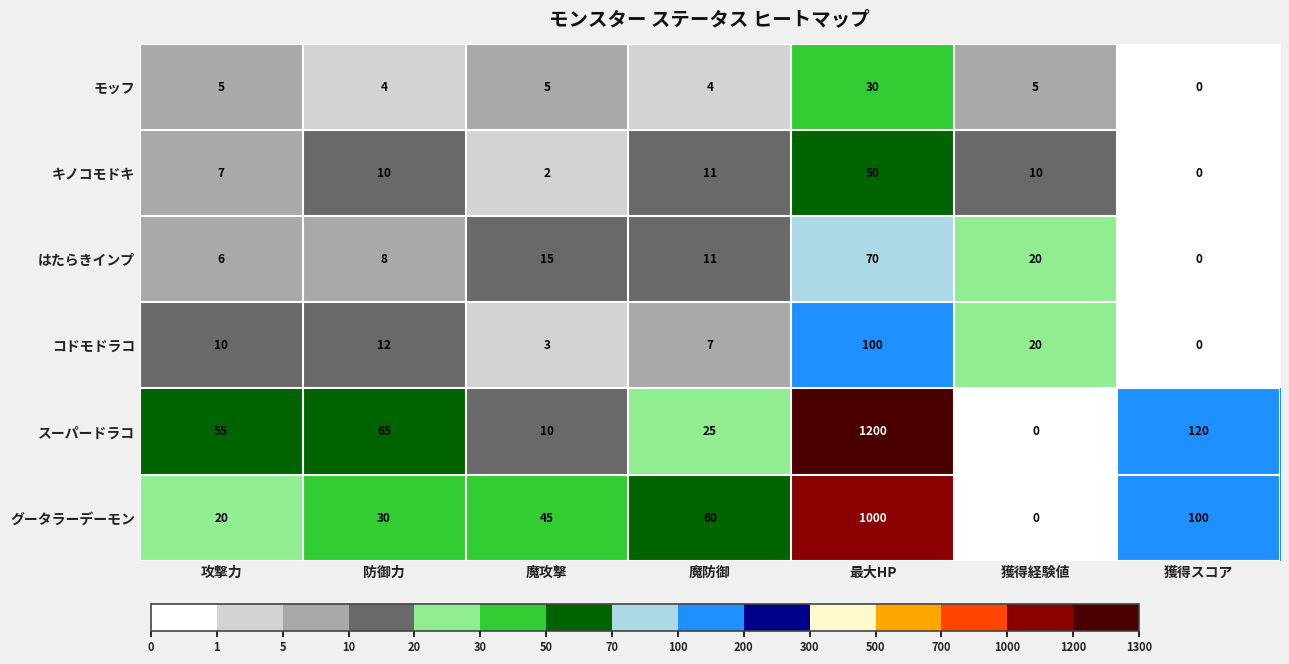

Which series has the largest total across all categories?

スーパードラコ